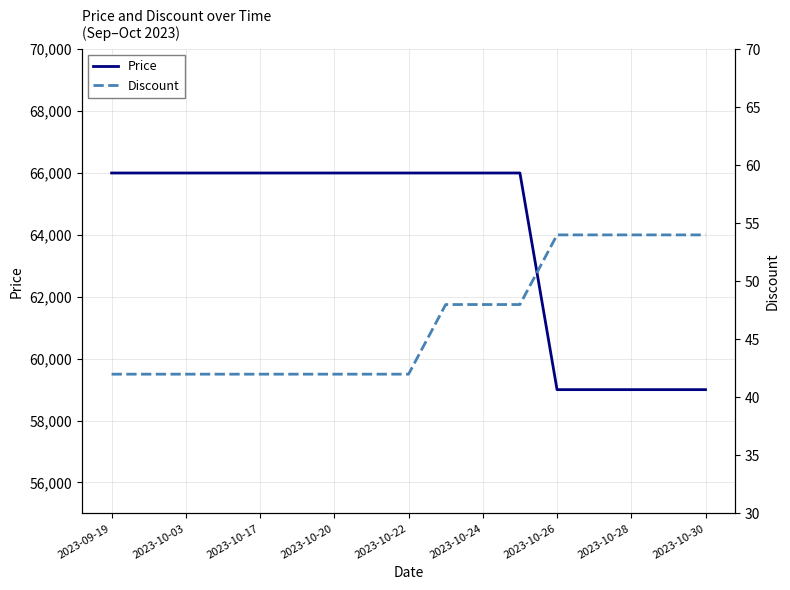

What is the maximum value for Price?

66000